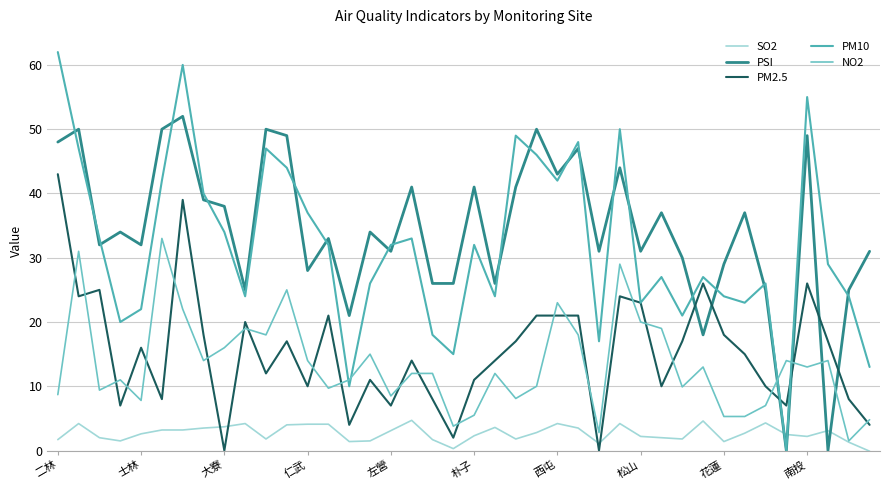

What is the sum of all SO2 values?

108.0